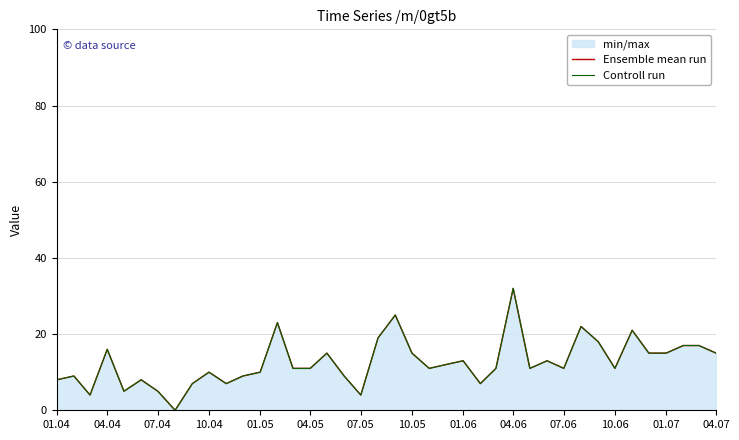

In Controll run, how many points are lower than both neighbors (excluding endpoints)?

10